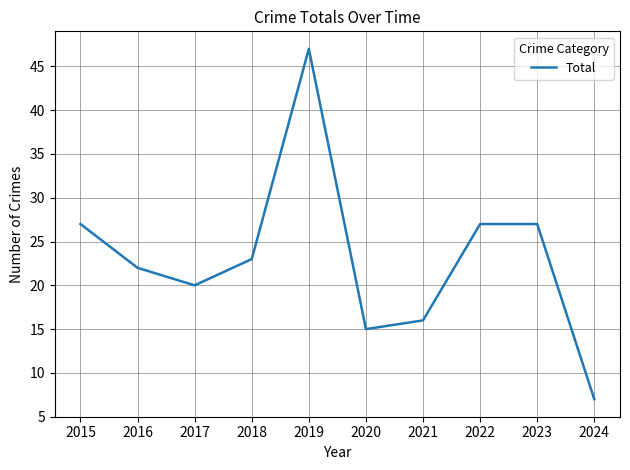

Read the value at 2017.

20